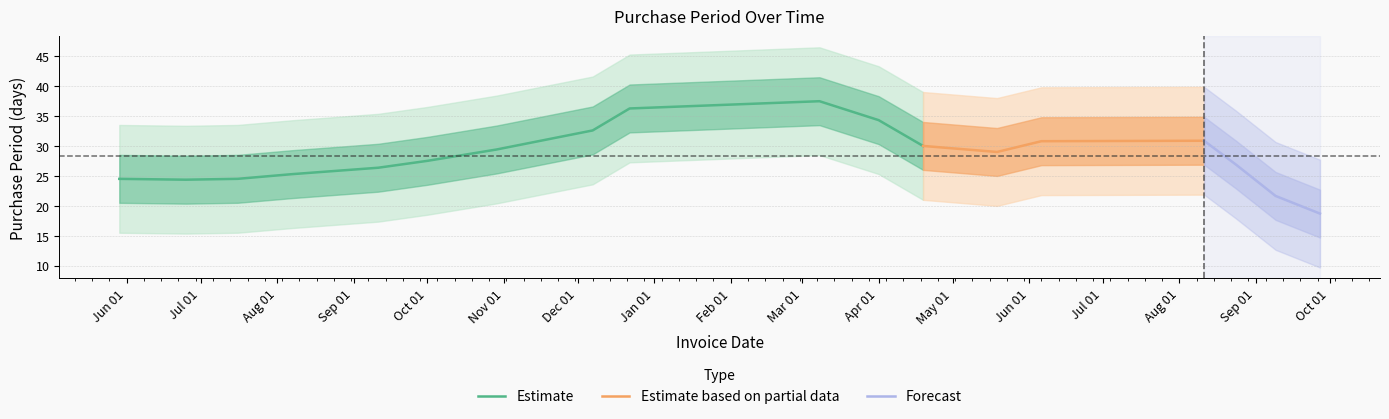

What is the lowest value of the Estimate series?

24.4